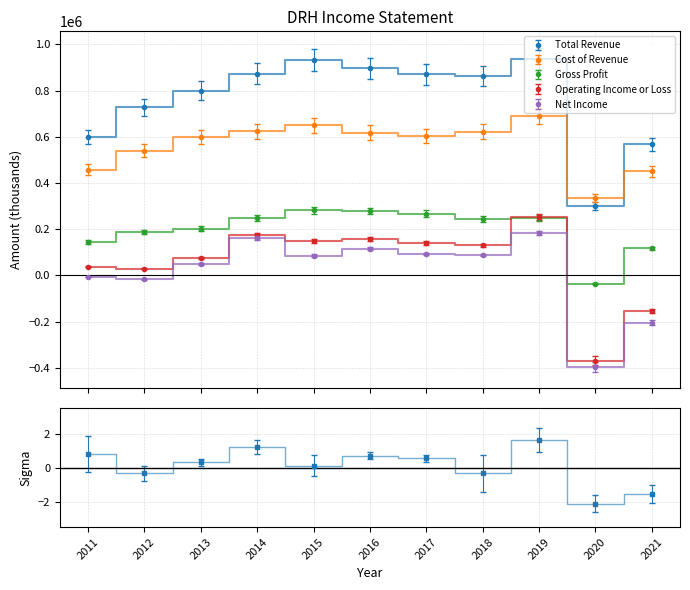

Where is the first local maximum for Total Revenue?

2015